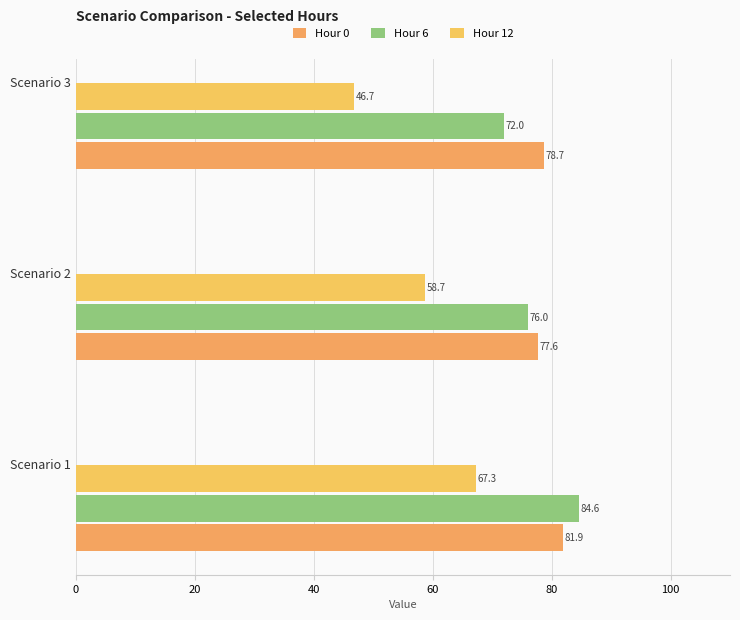

What is the sum of all Hour 0 values?

238.2